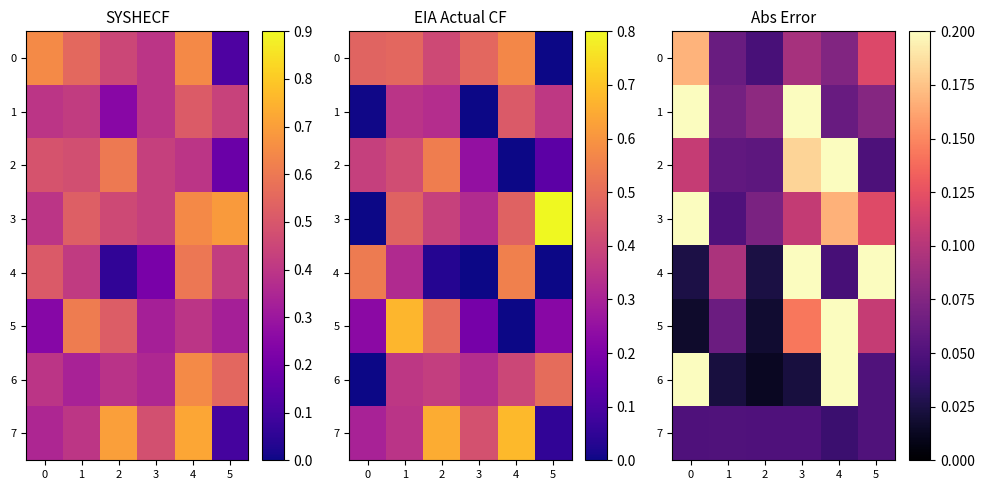

What is the sum of the 0 values at 4 and 5?

0.2